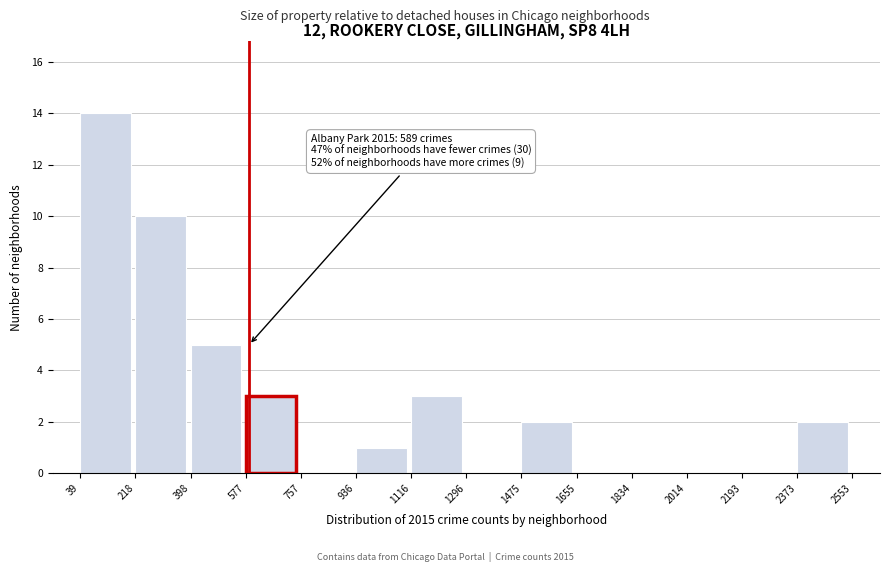

Over which range of the x-axis is the bar tallest?

39 to 218